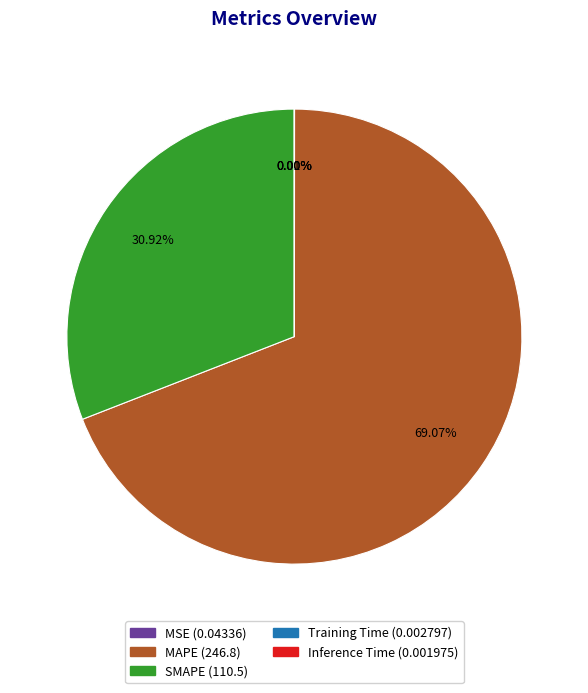

Which slice is the largest?

MAPE